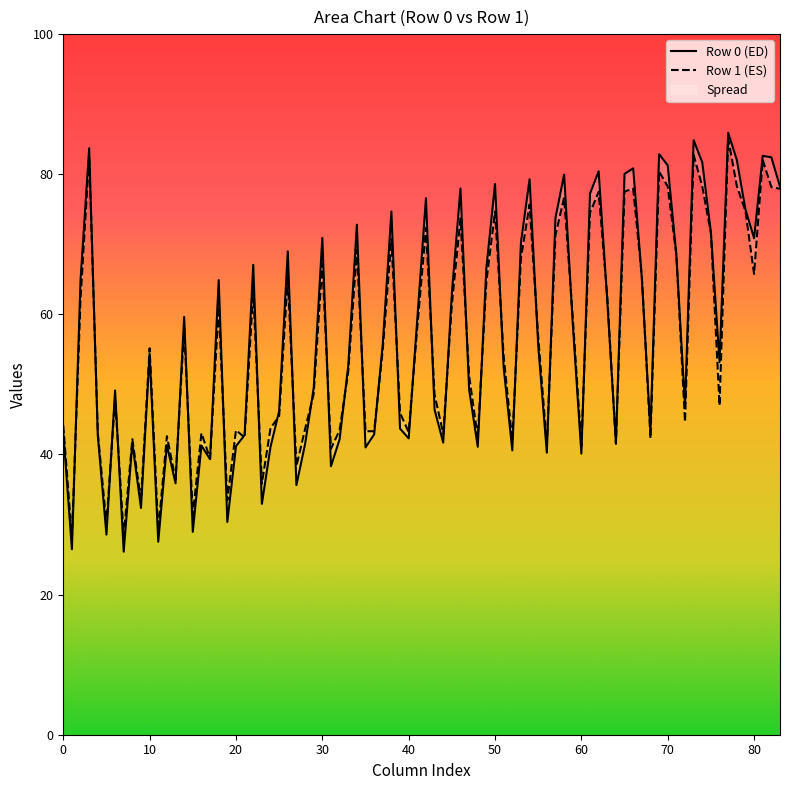

What is the difference between the highest and lowest values at 0?

57.2